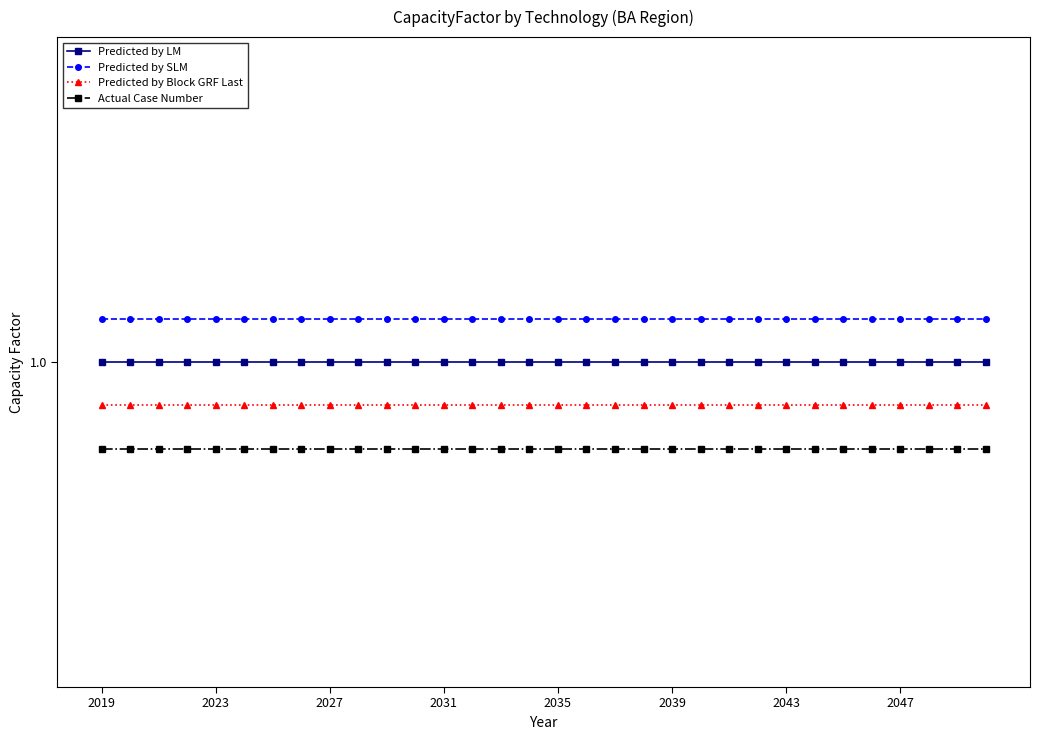

Is this an area chart (filled region under the line)?

No